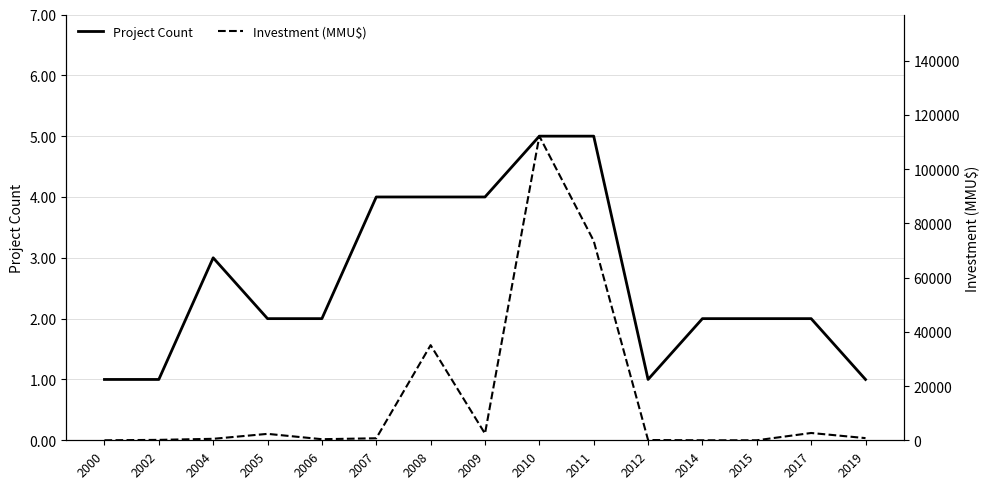

The value of Project Count at 2006 is 2. True or false?

True